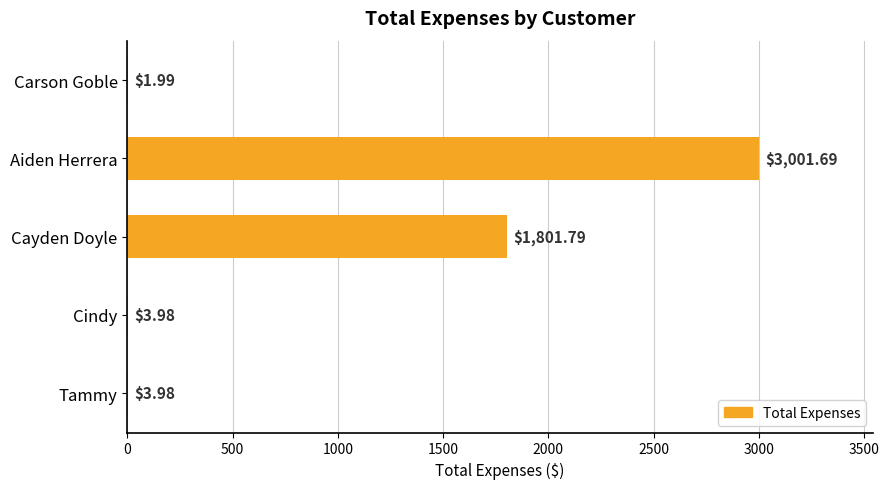

At which label is the value closest to 1501?

Cayden Doyle